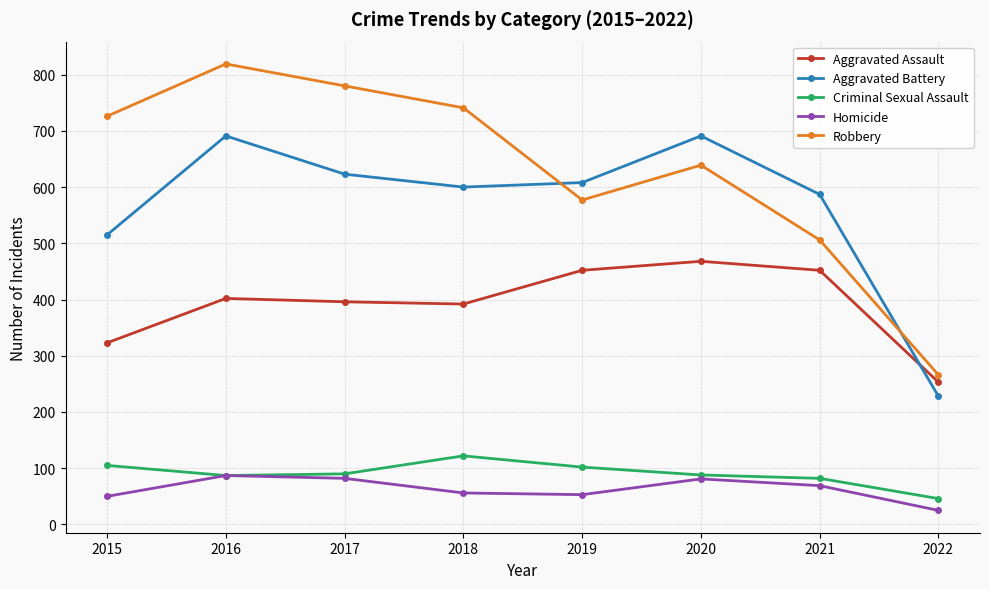

Rank the series at 2017 from lowest to highest value.

Homicide, Criminal Sexual Assault, Aggravated Assault, Aggravated Battery, Robbery